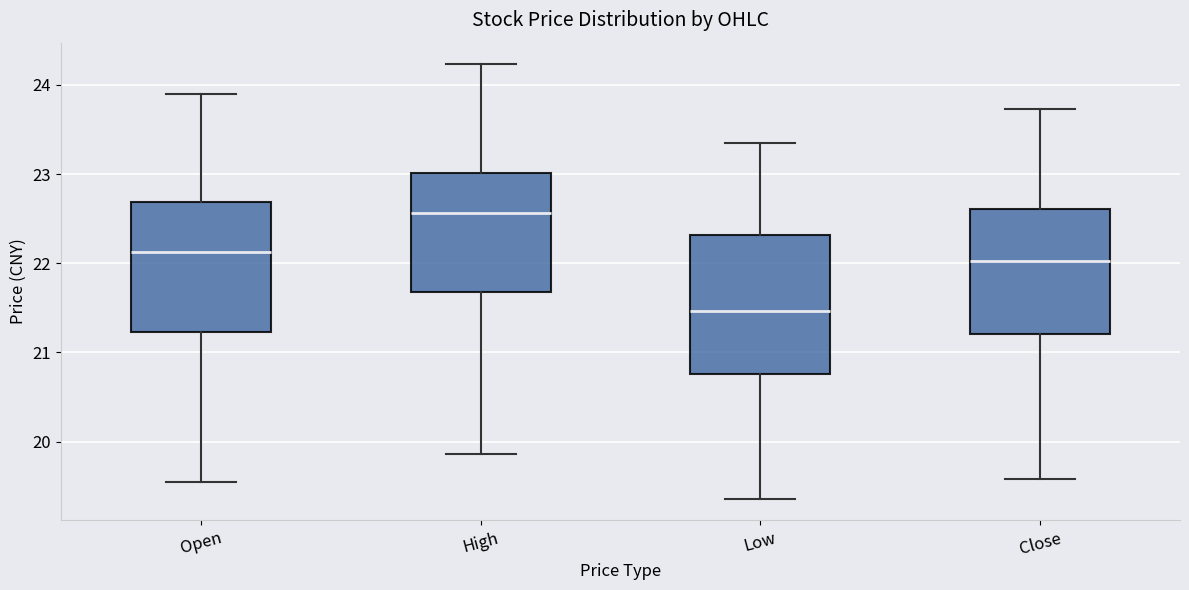

Reading left to right, read every box against the y-axis: the position of its median line, the range the box covers, and the ends of its whiskers. The values are not printed on the chart, so give them approximately, as read against the axis.

Open: median 22.1, box 21.2 to 22.7, whiskers 19.6 to 23.9
High: median 22.6, box 21.7 to 23.0, whiskers 19.9 to 24.2
Low: median 21.5, box 20.8 to 22.3, whiskers 19.4 to 23.4
Close: median 22.0, box 21.2 to 22.6, whiskers 19.6 to 23.7